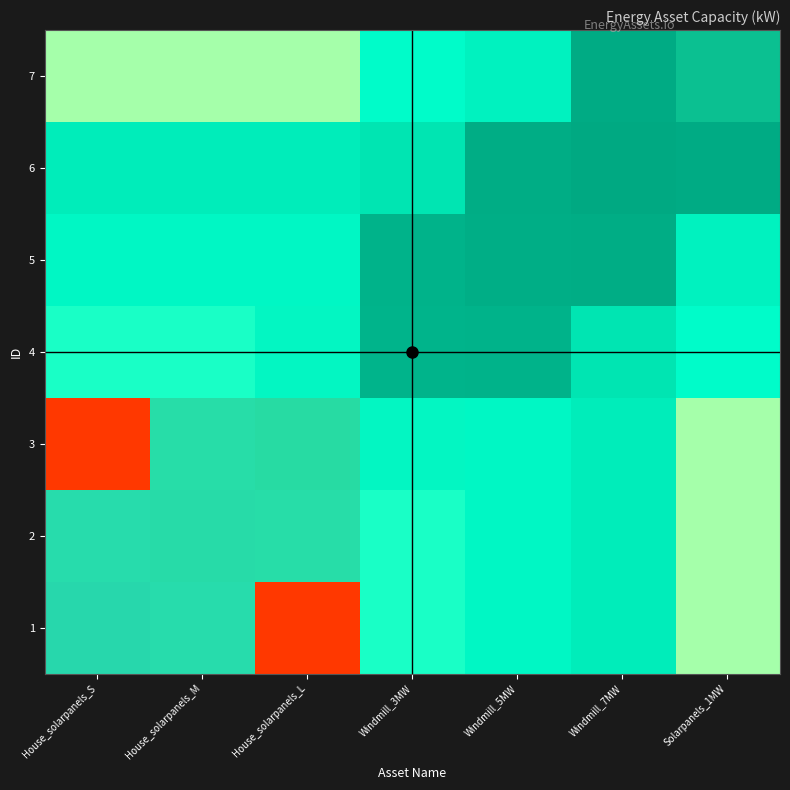

Which has a higher value, Windmill_5MW or House_solarpanels_S?

House_solarpanels_S